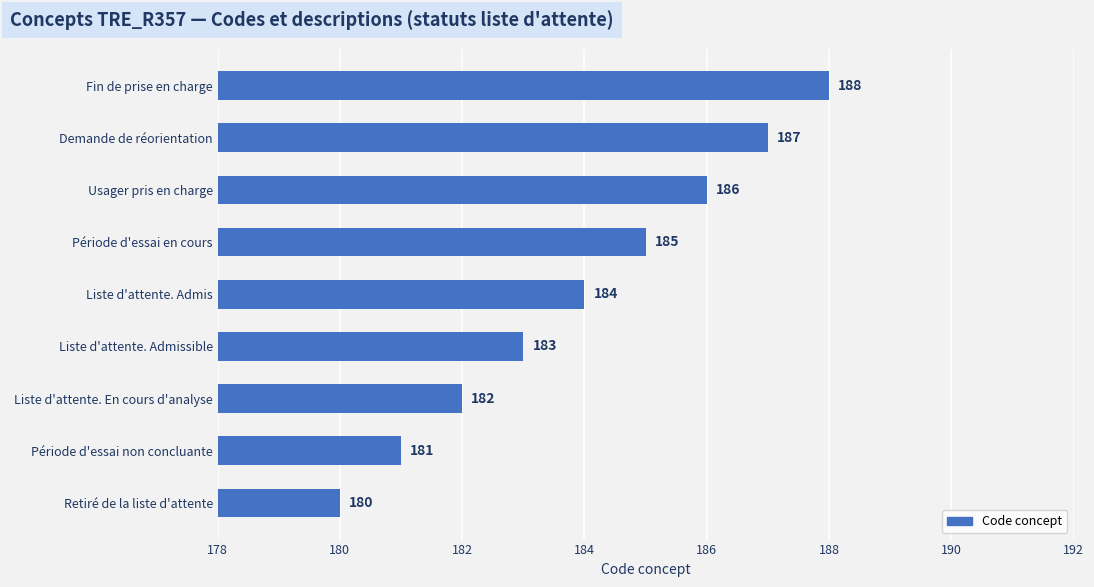

Reading top to bottom, extract all data points from this chart.

Fin de prise en charge=188	Demande de réorientation=187	Usager pris en charge=186	Période d'essai en cours=185	Liste d'attente. Admis=184	Liste d'attente. Admissible=183	Liste d'attente. En cours d'analyse=182	Période d'essai non concluante=181	Retiré de la liste d'attente=180